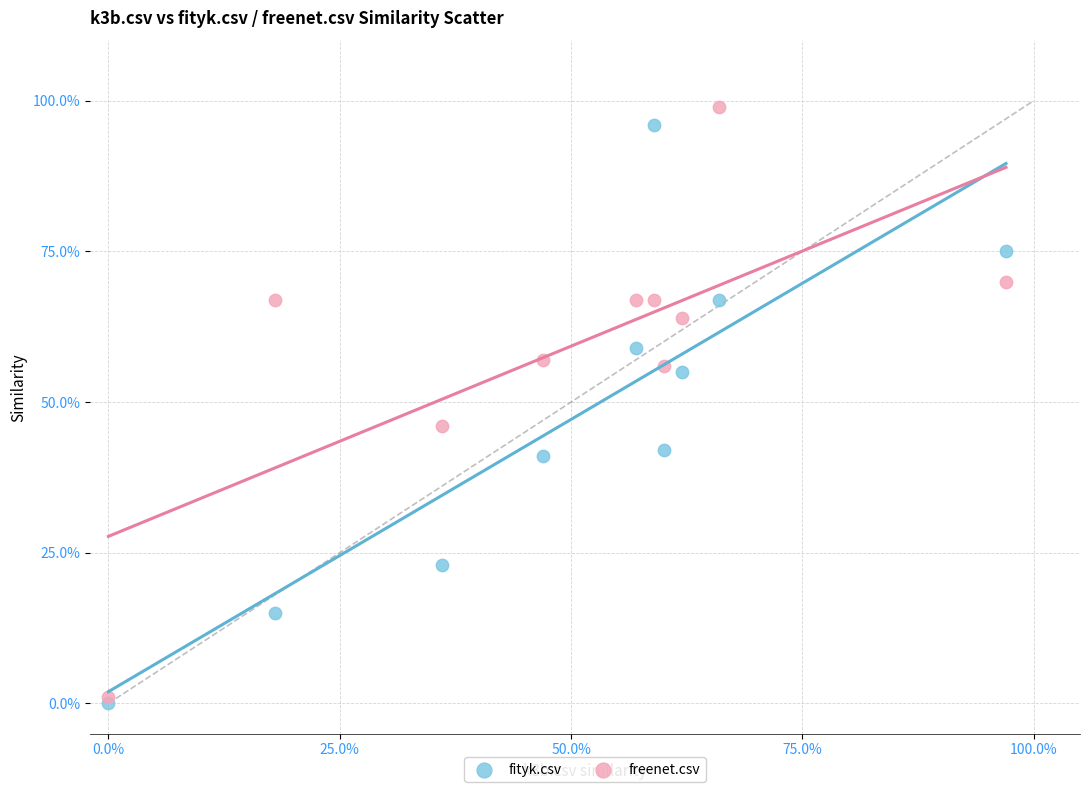

What are all the series names shown in the legend?

fityk.csv, freenet.csv